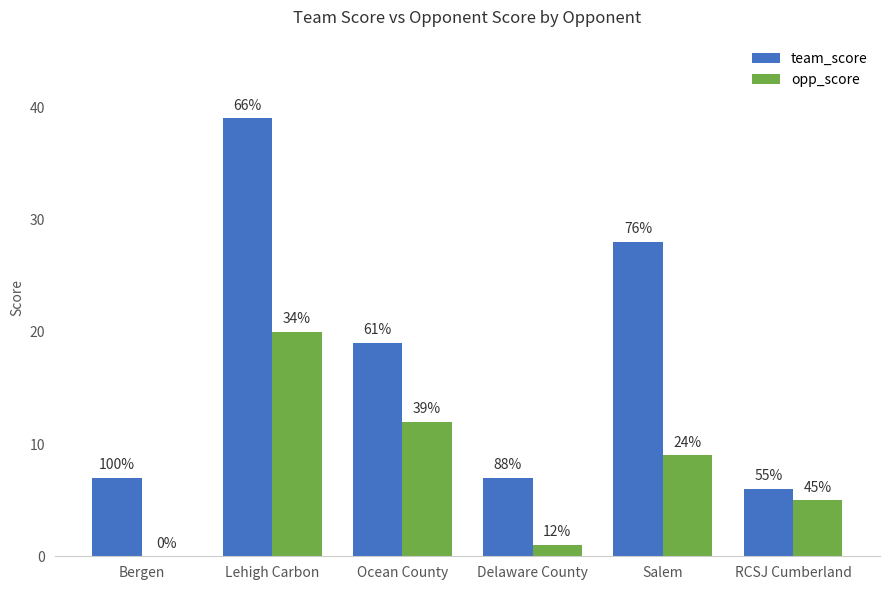

Which series has the widest spread of values?

team_score